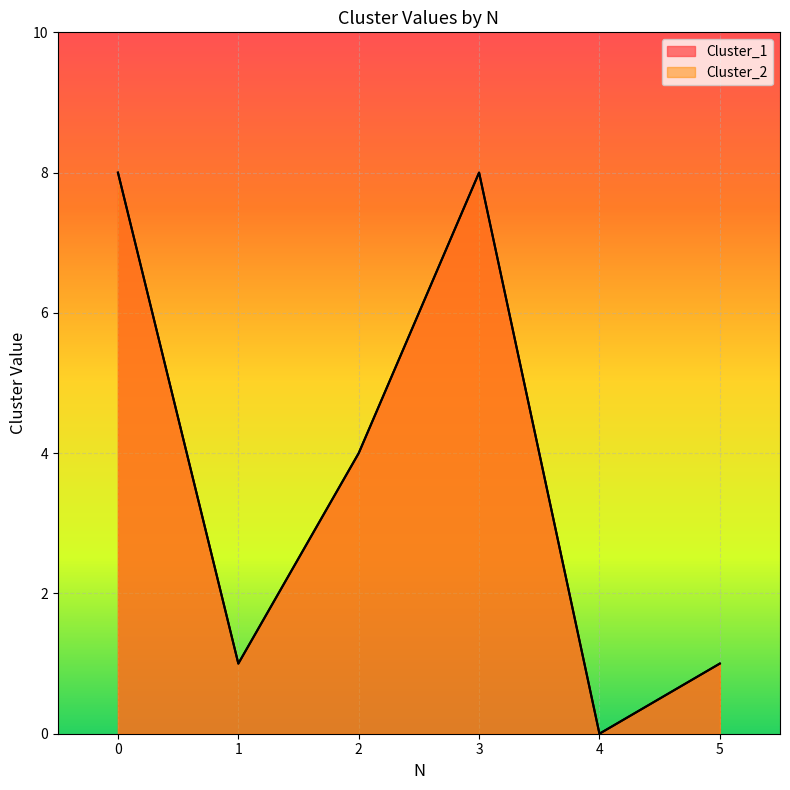

How many interior local valleys does the Cluster_2 series have?

2